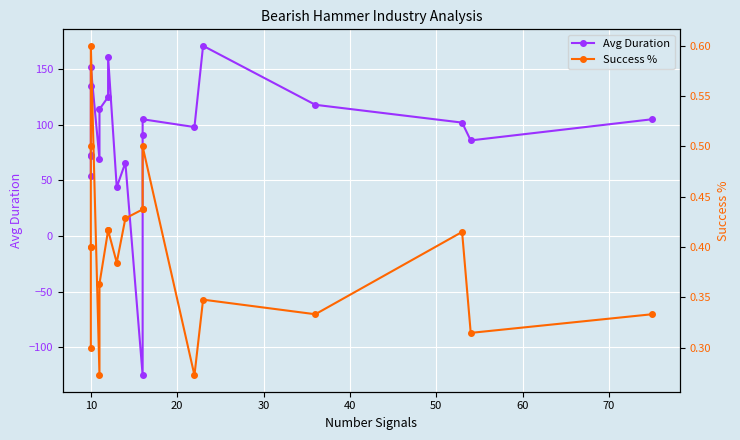

True or false: Avg Duration has more than 2 points higher than both neighbors.

True